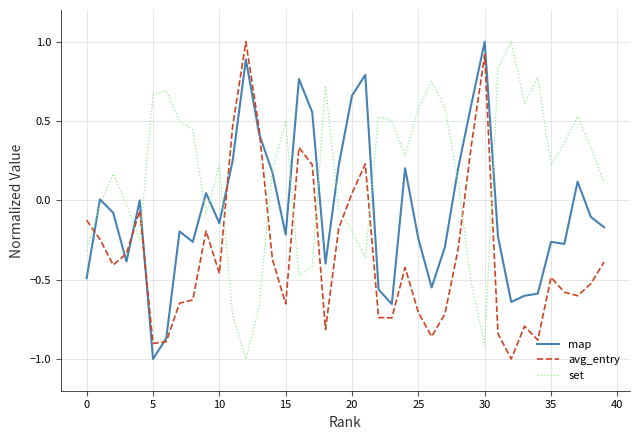

Which series has the largest total across all categories?

set